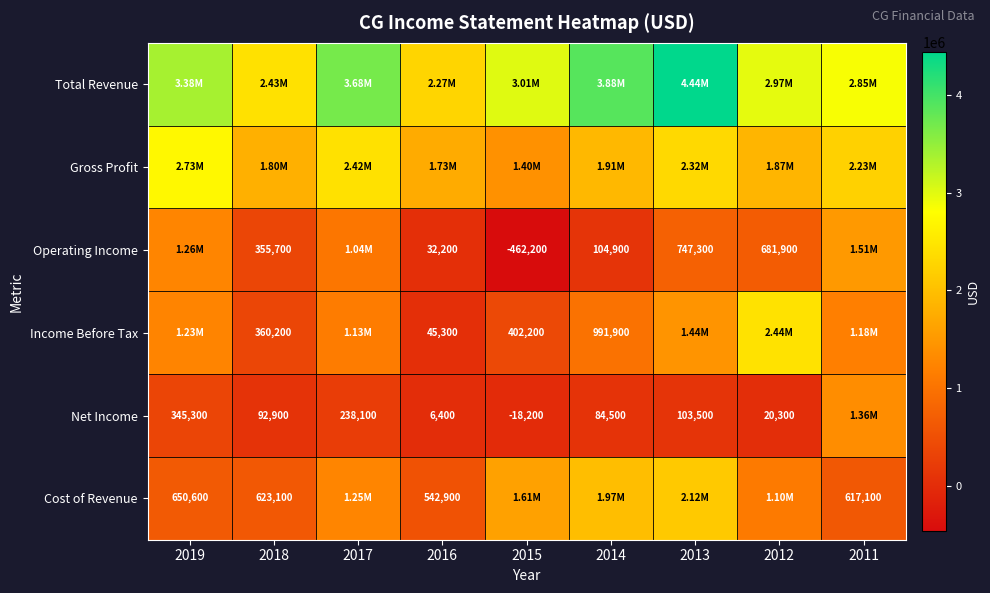

What is the sum of the Net Income values at 2017 and 2013?

341600